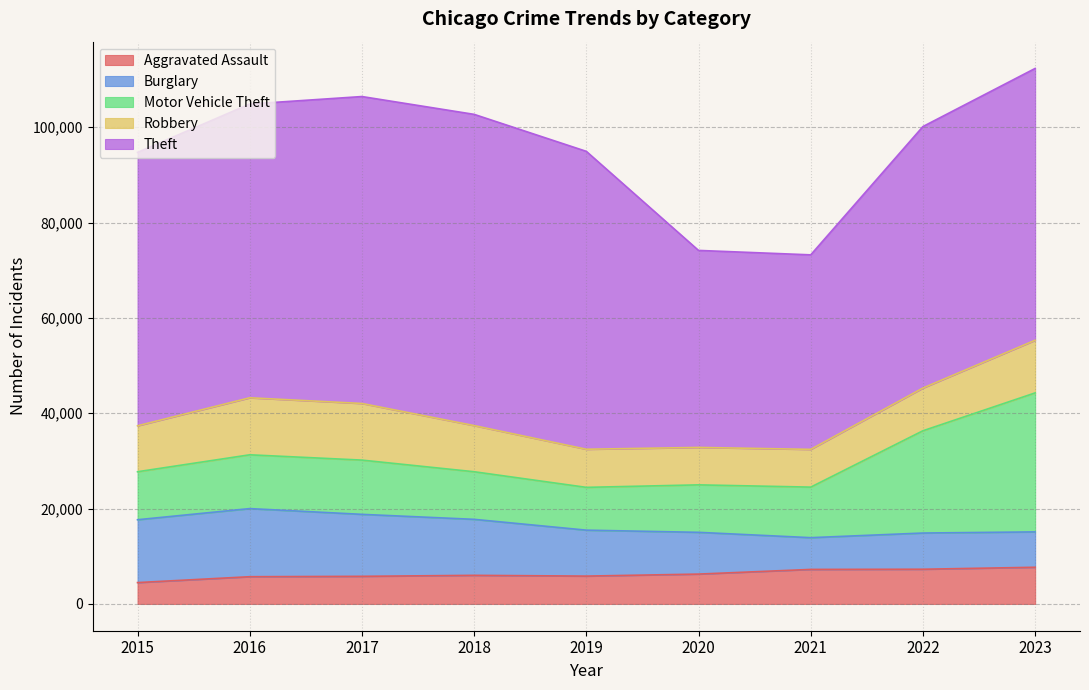

What is the sum of the Burglary values at 2016 and 2018?

26036